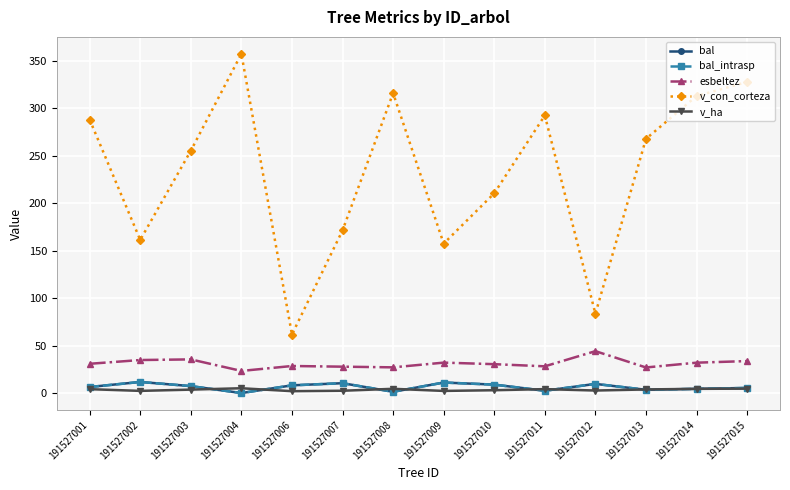

At which label does esbeltez reach its peak?

191527012